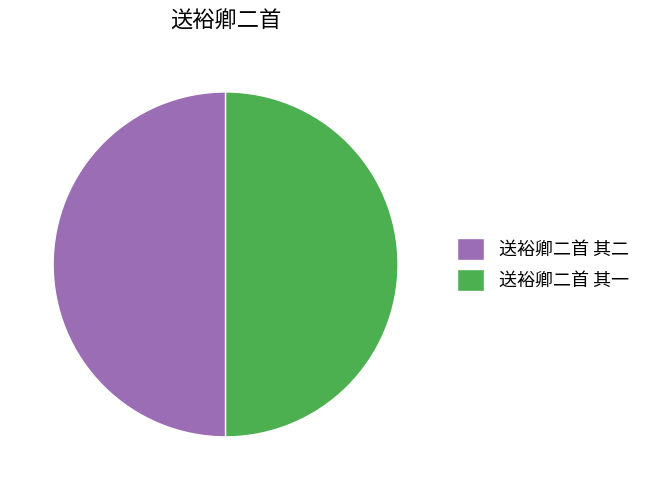

True or false: 送裕卿二首 其一 accounts for 50% of the total.

True